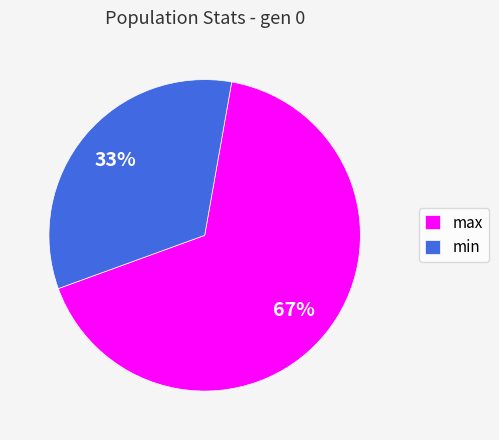

True or false: max accounts for 67% of the total.

True